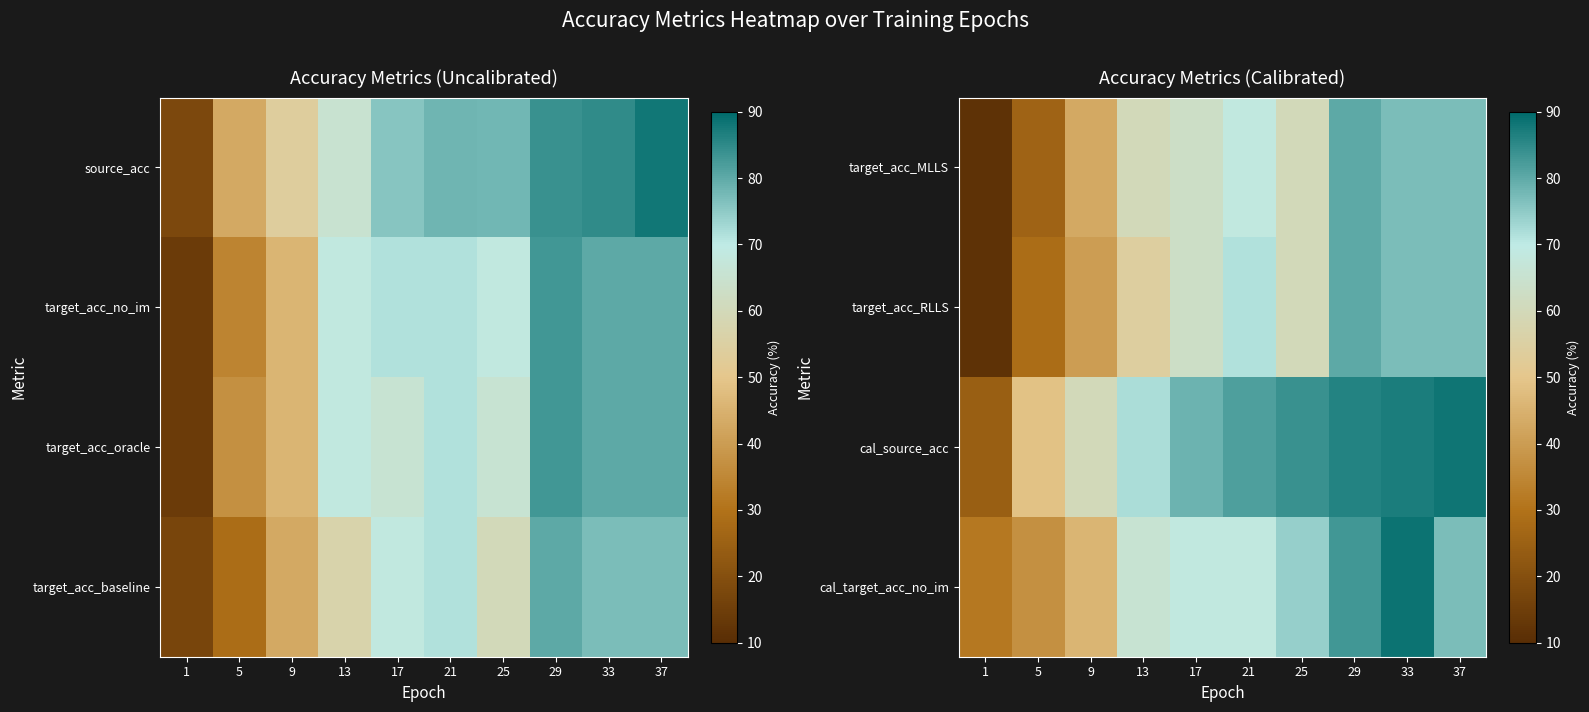

Is it true that target_acc_MLLS equals 62.9 at 17?

True